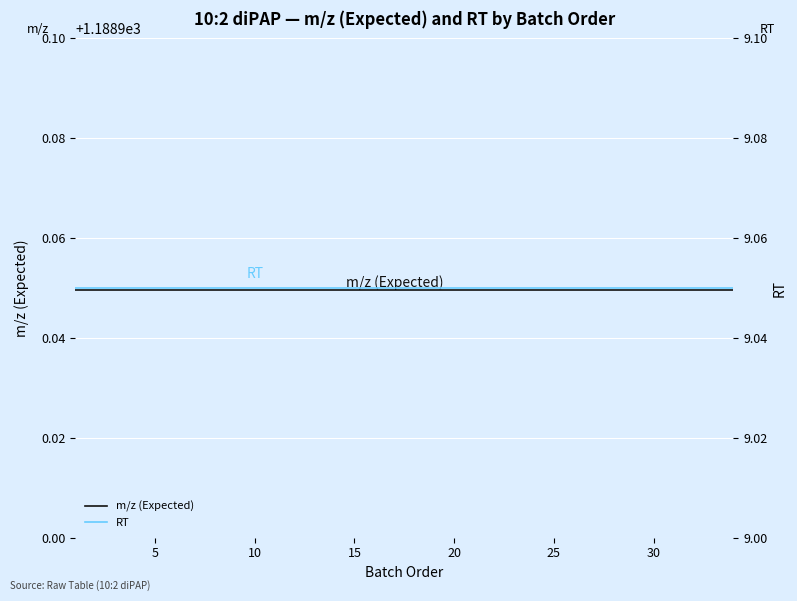

The m/z (Expected) series shows 1851.7 at 10. True or false?

False